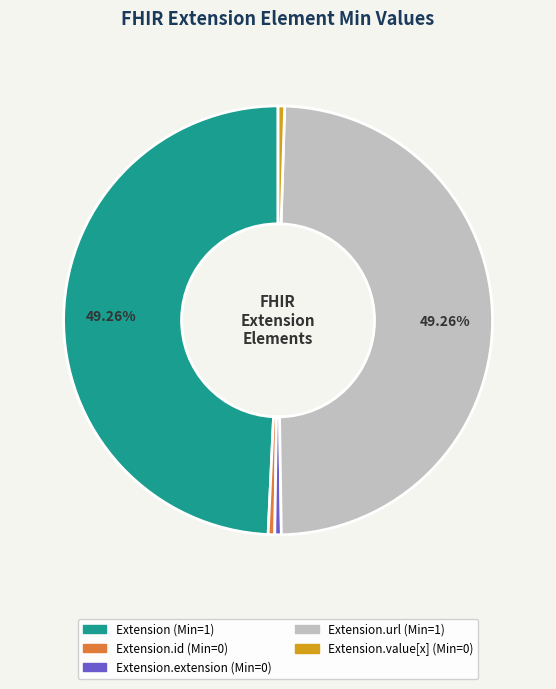

Is there a majority slice in this chart?

No